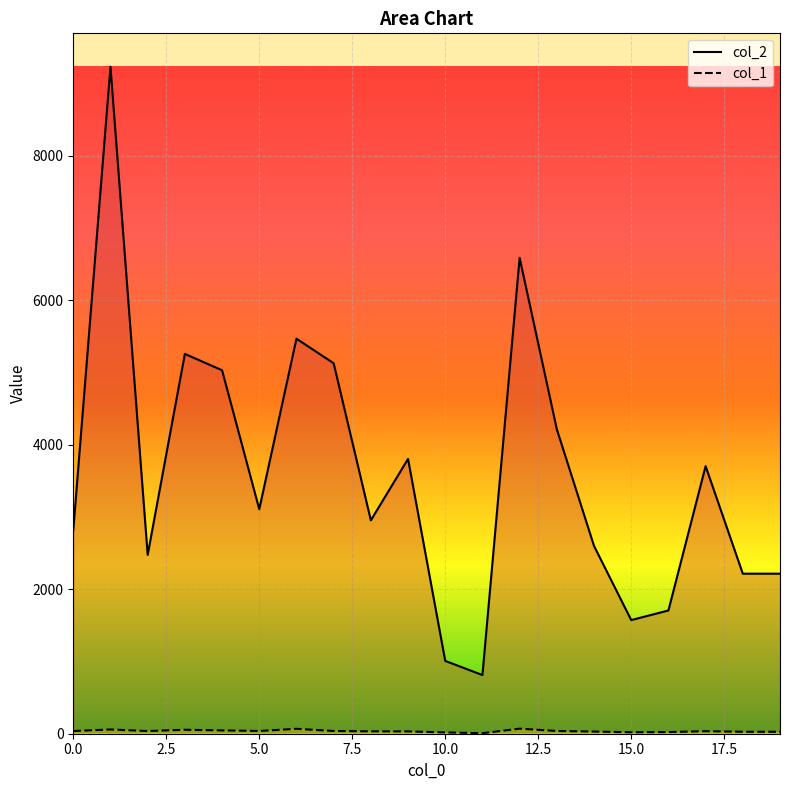

At how many categories does at least one series exceed 1679?

17